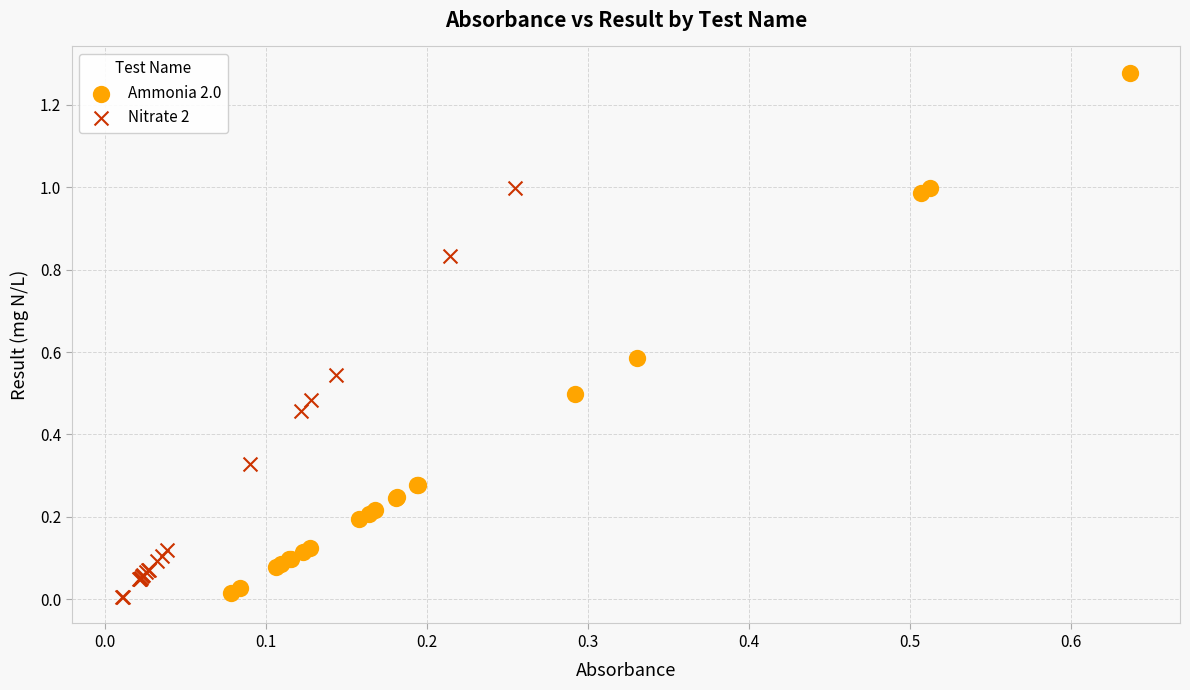

What are all the series names shown in the legend?

Ammonia 2.0, Nitrate 2